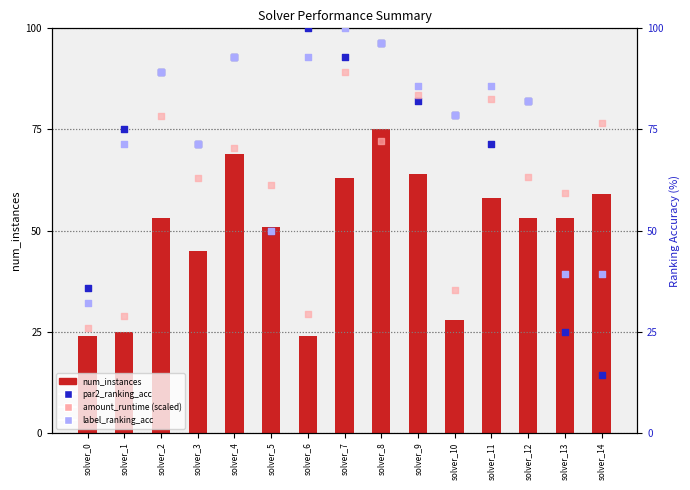

At how many categories does at least one series exceed 55?

14